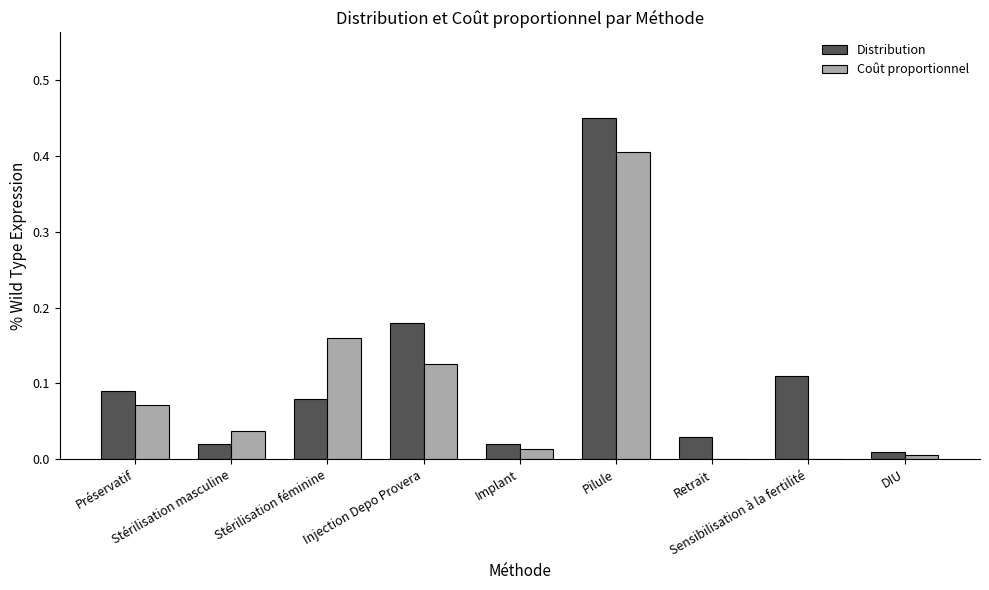

Which label corresponds to the largest value in the chart?

Pilule